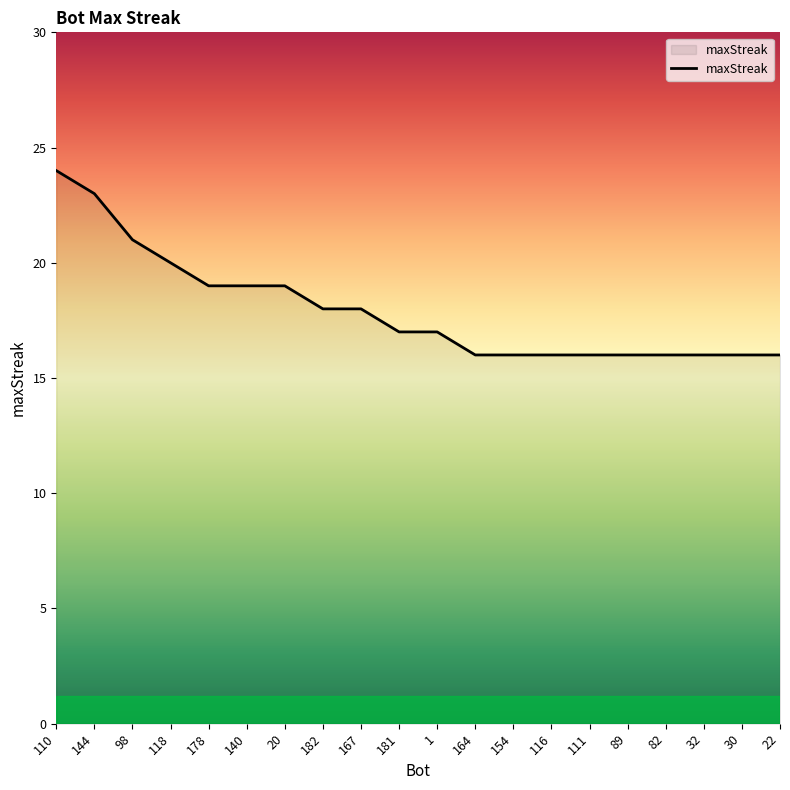

How many lines are shown in the chart?

1